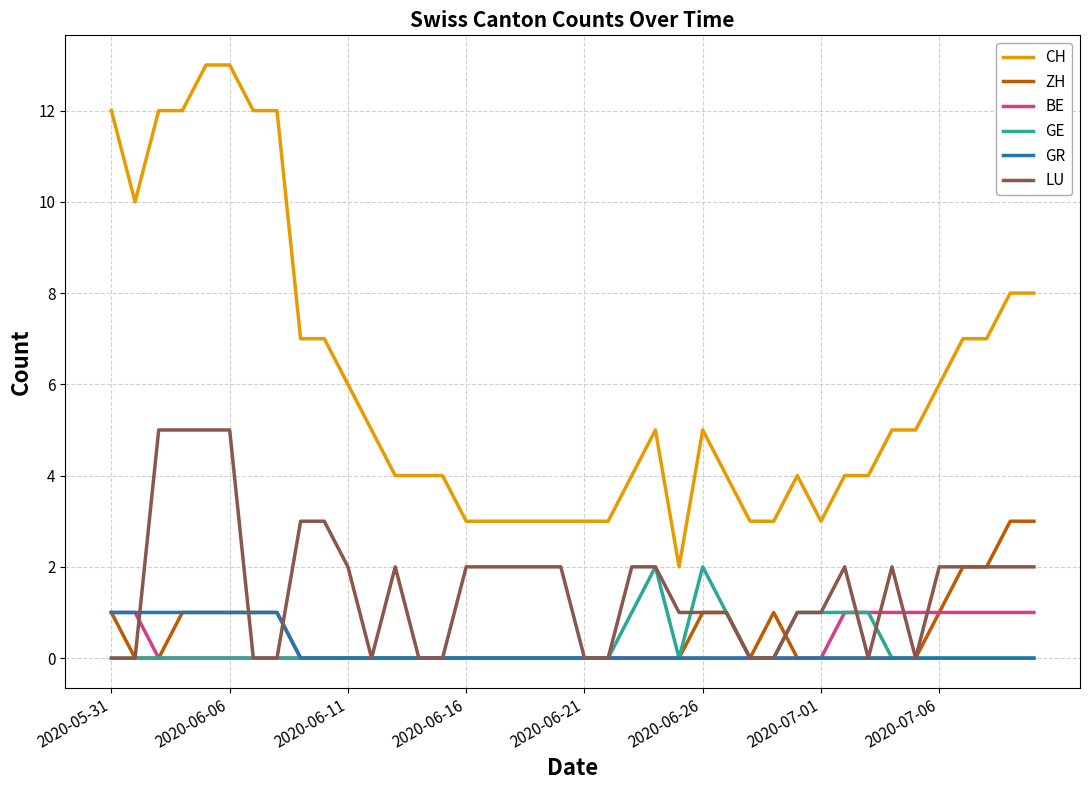

True or false: CH and BE cross at least once.

False